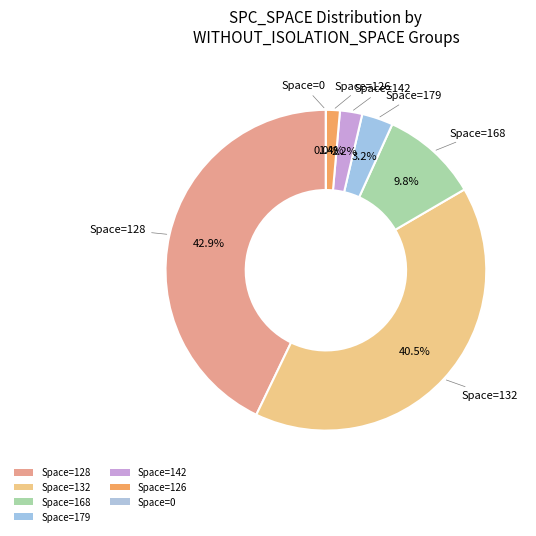

Does 132 represent more than half of the total?

No